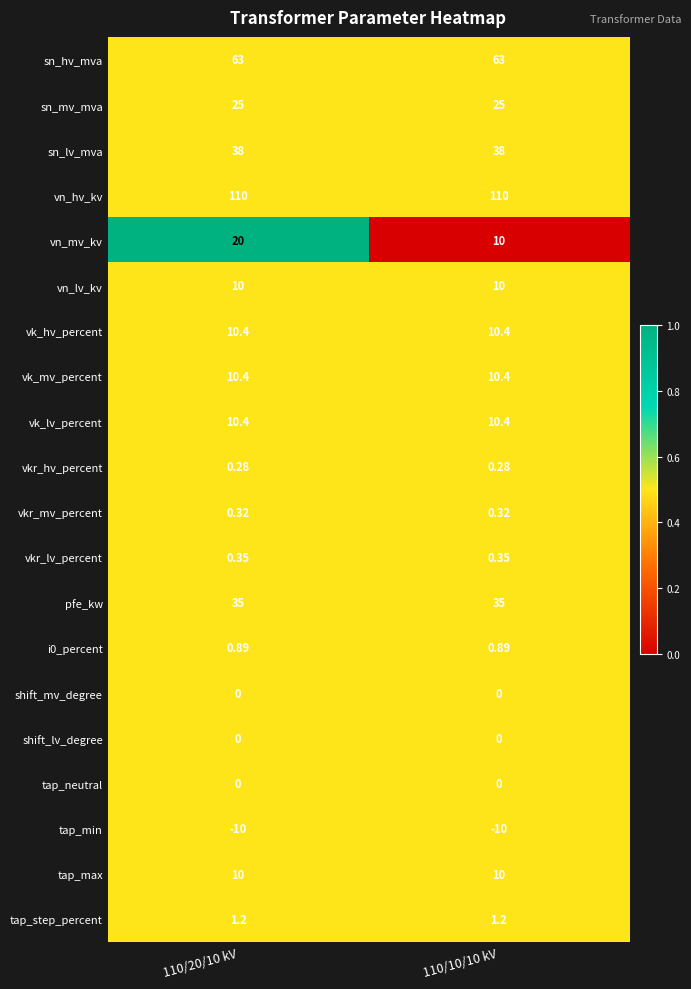

Which series has the widest spread of values?

vn_mv_kv